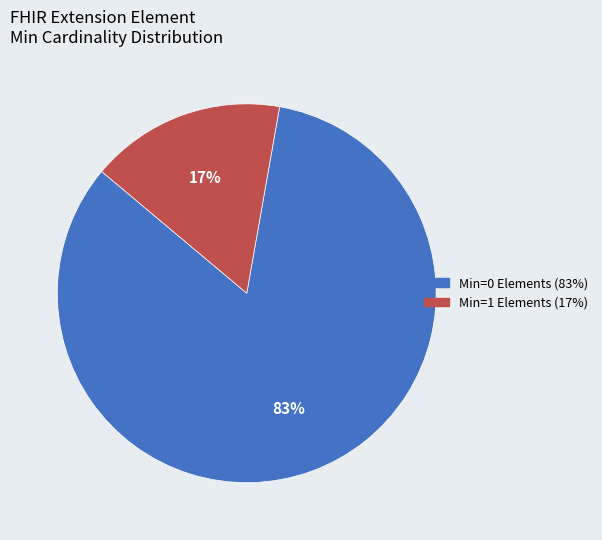

Does any single category account for the majority?

Yes